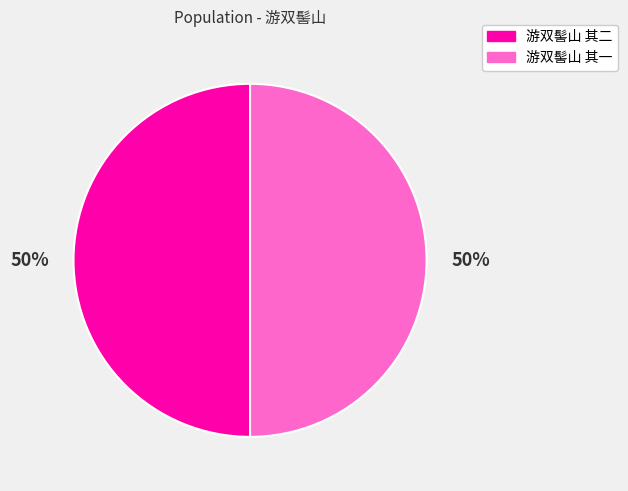

To the nearest percent, what percentage of the pie is 游双髻山 其一?

50%